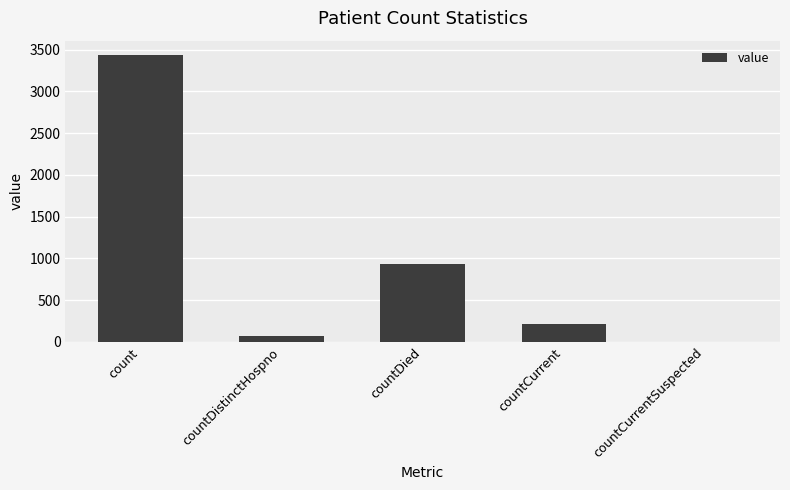

Between countCurrentSuspected and countDied, which is larger?

countDied